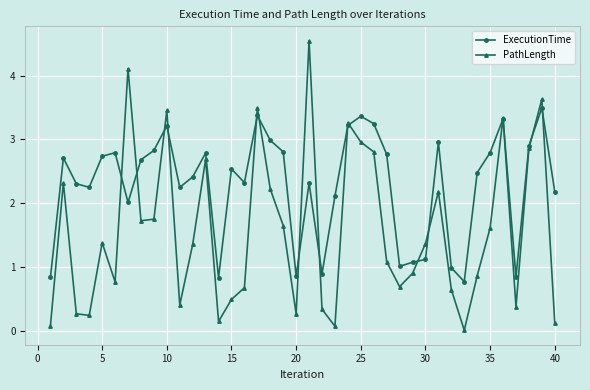

In PathLength, how many points are higher than both neighbors (excluding endpoints)?

11